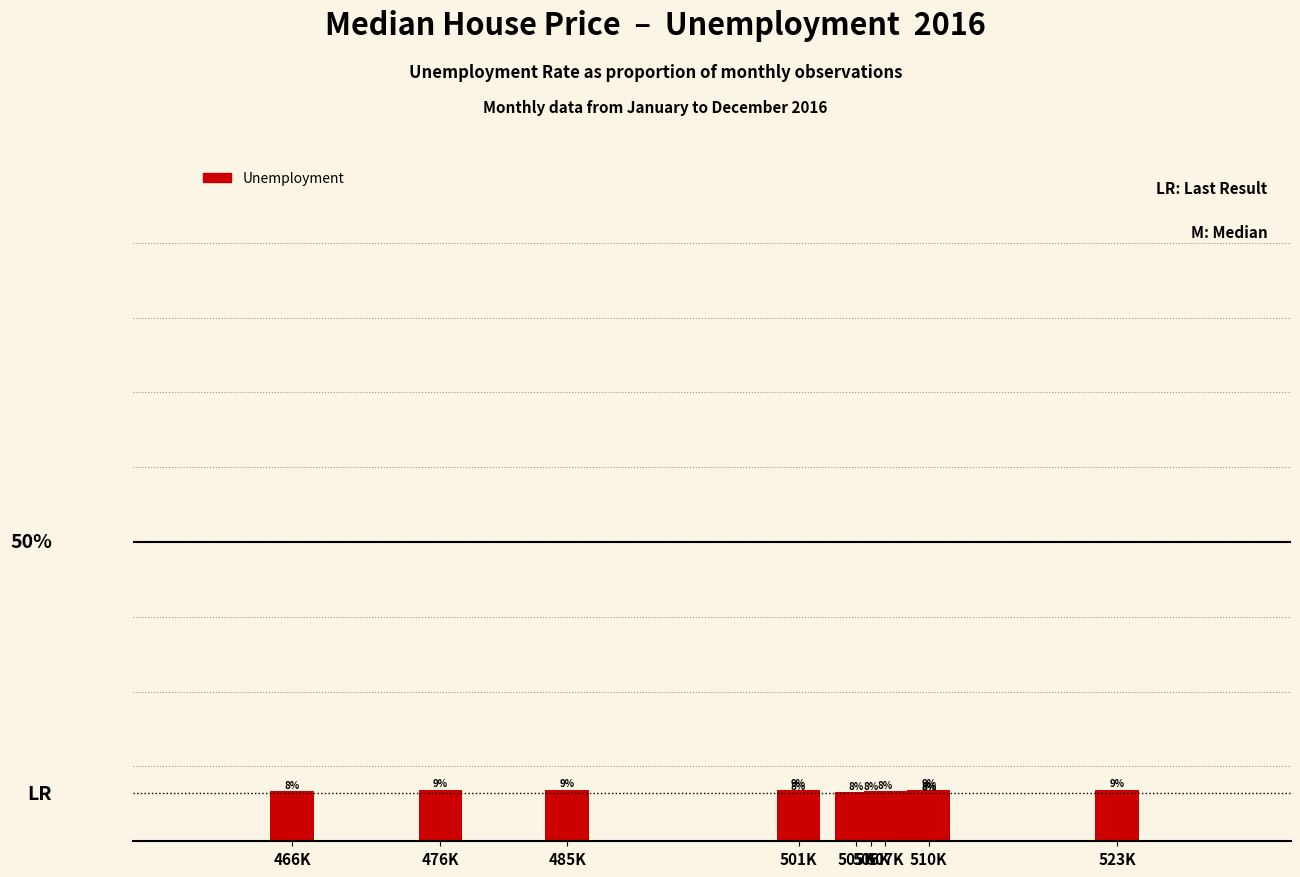

Is it true that the value at 501K is 0.1?

True